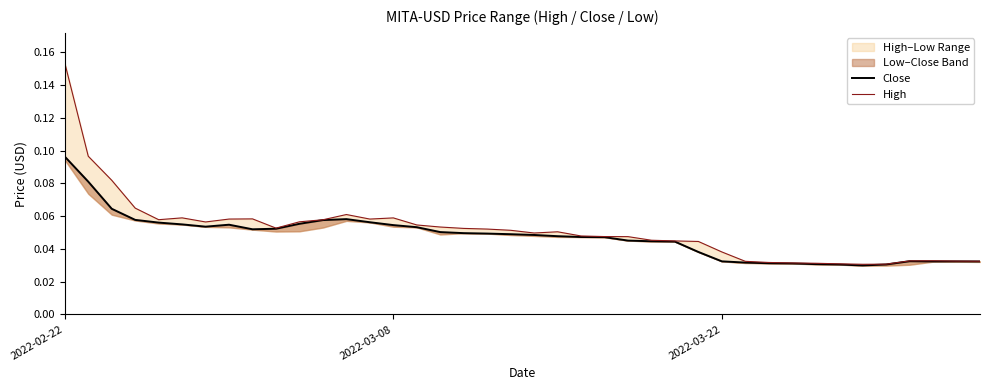

Which category has the highest value in the Close series?

2022-02-22